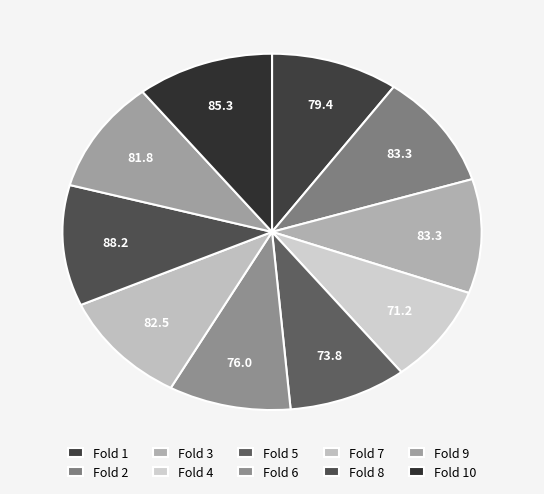

To the nearest percent, what percentage of the pie is Fold 10?

11%